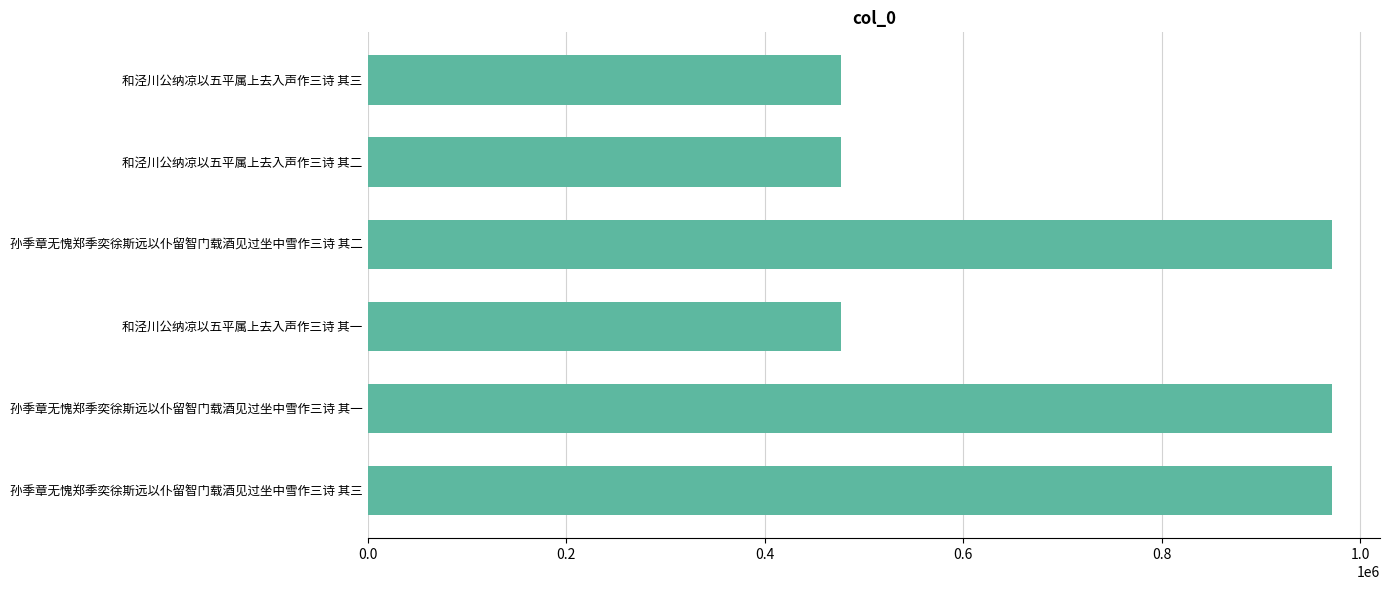

The chart shows a value of 971188 at 孙季章无愧郑季奕徐斯远以仆留智门载酒见过坐中雪作三诗 其一. True or false?

True